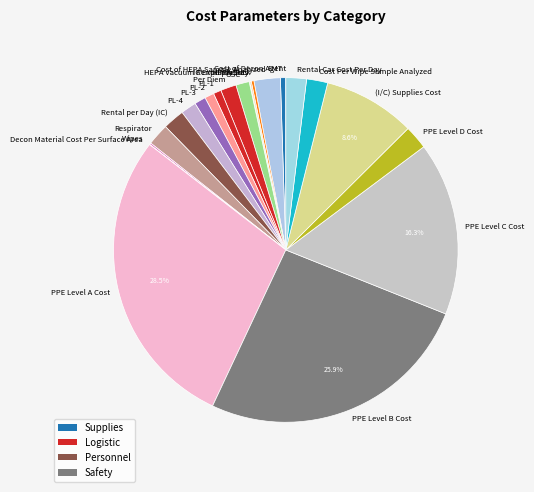

Do PL-4 and PL-2 together represent more than half of the pie?

No